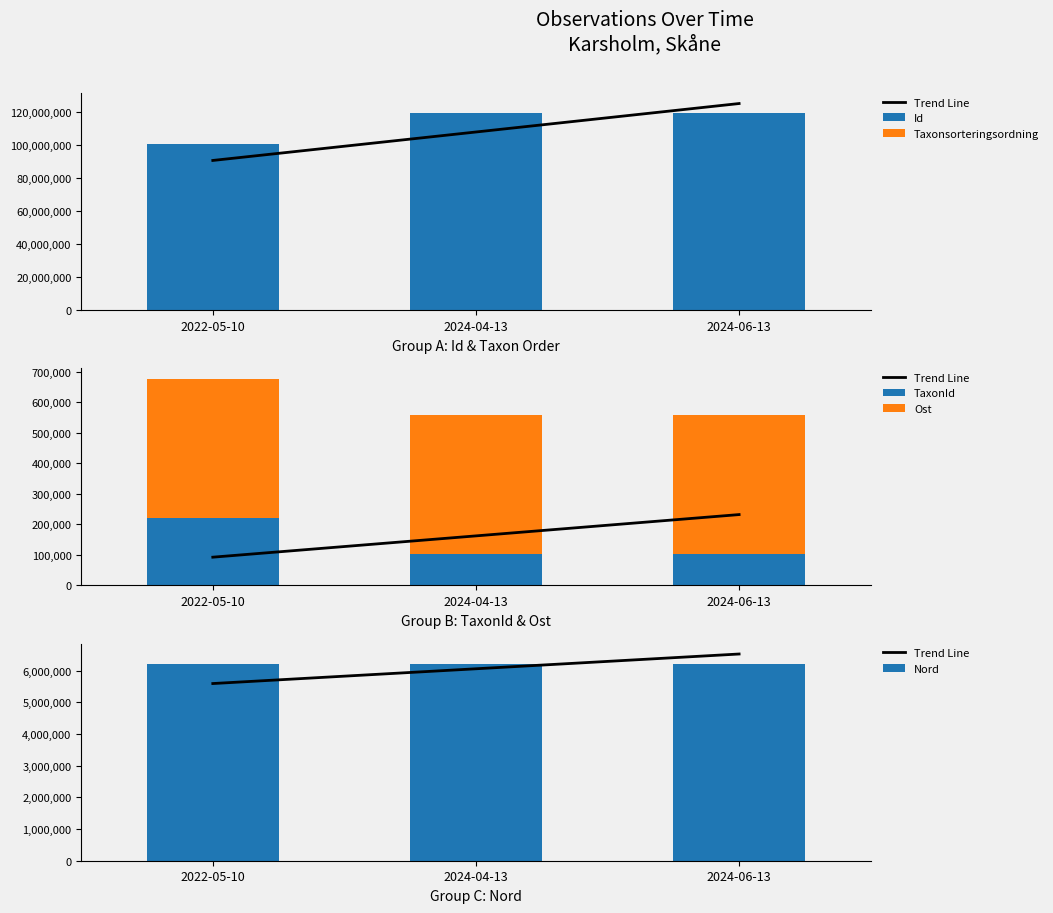

How many bars are there in total?

18